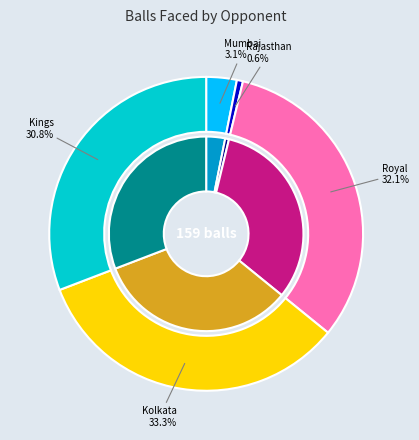

How many segments does this pie chart have?

5